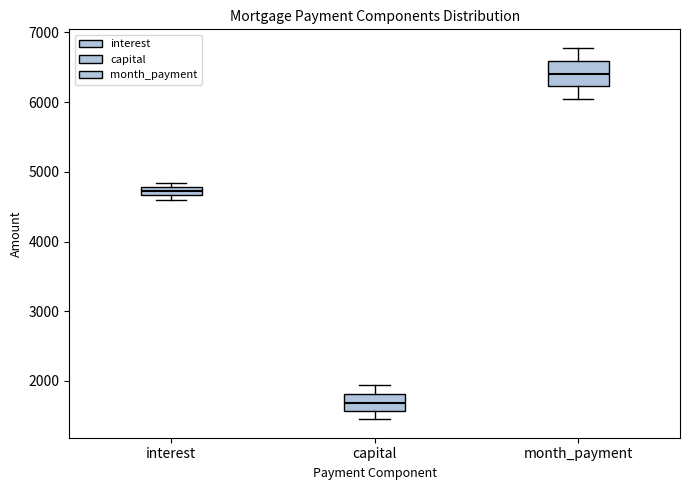

Comparing the boxes themselves (not the whiskers), which one is the tallest?

month_payment